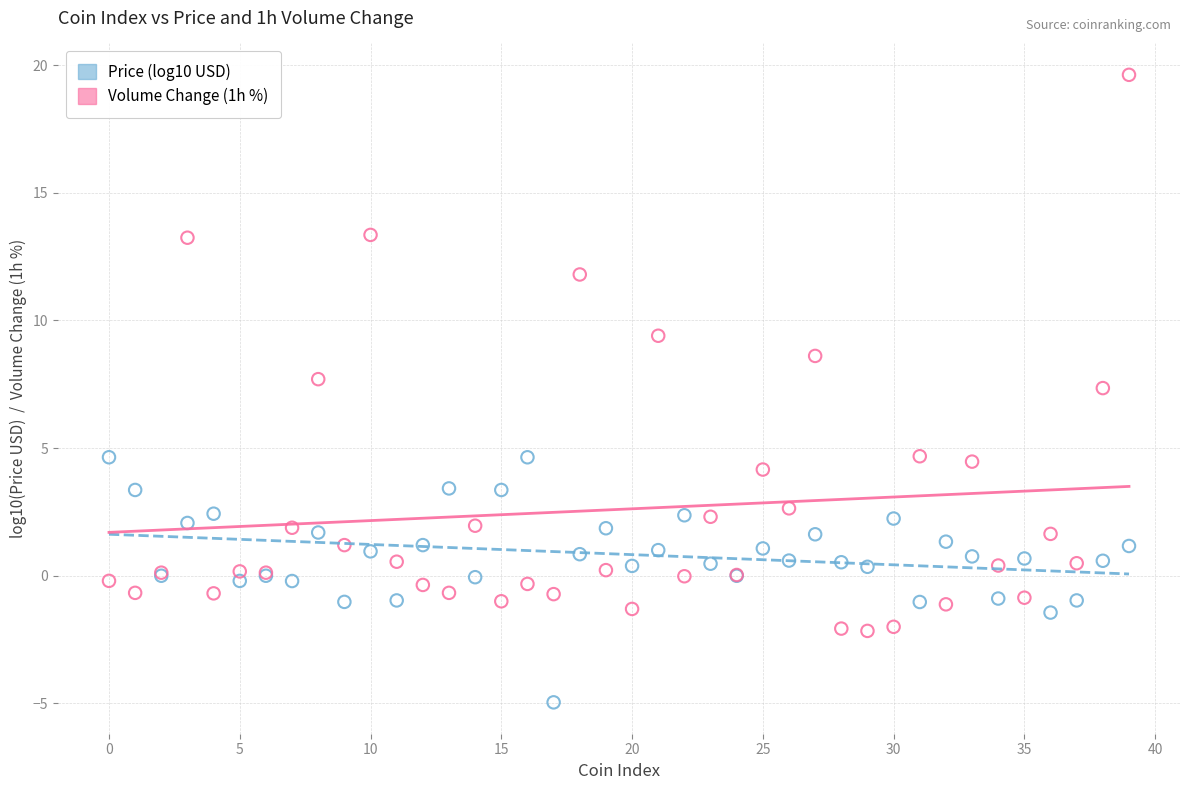

Which series reaches the minimum Y coordinate?

Price (log10 USD)